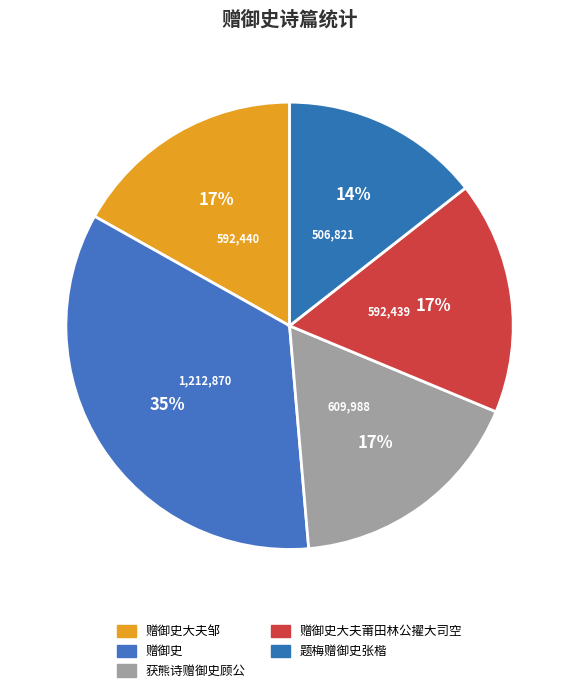

To the nearest percent, what is the average slice percentage?

20%